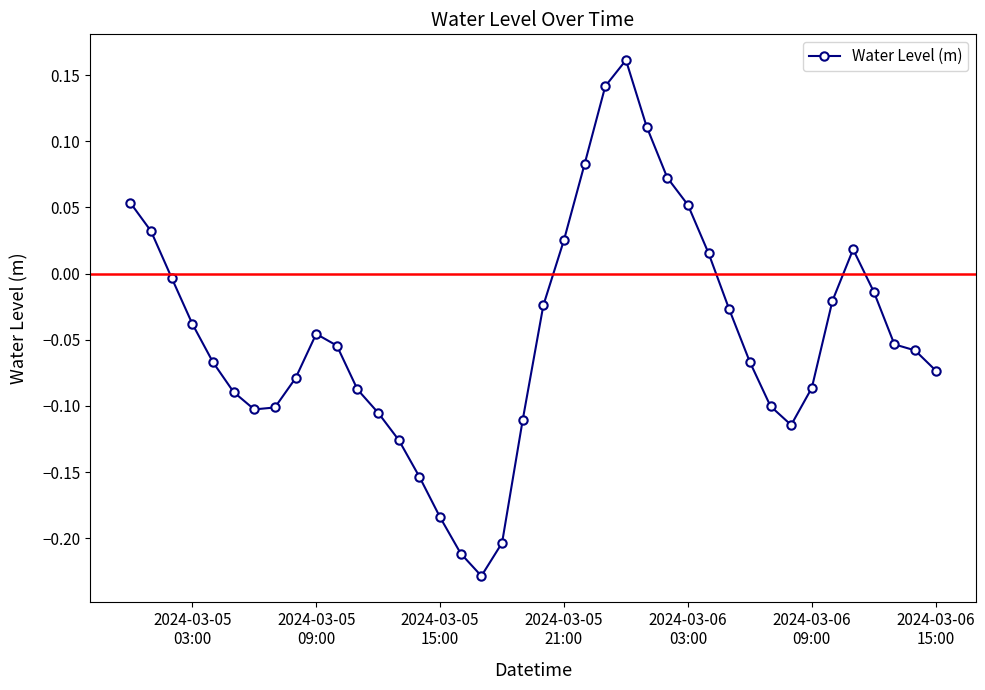

True or false: the data has more than 0 interior local peaks.

True